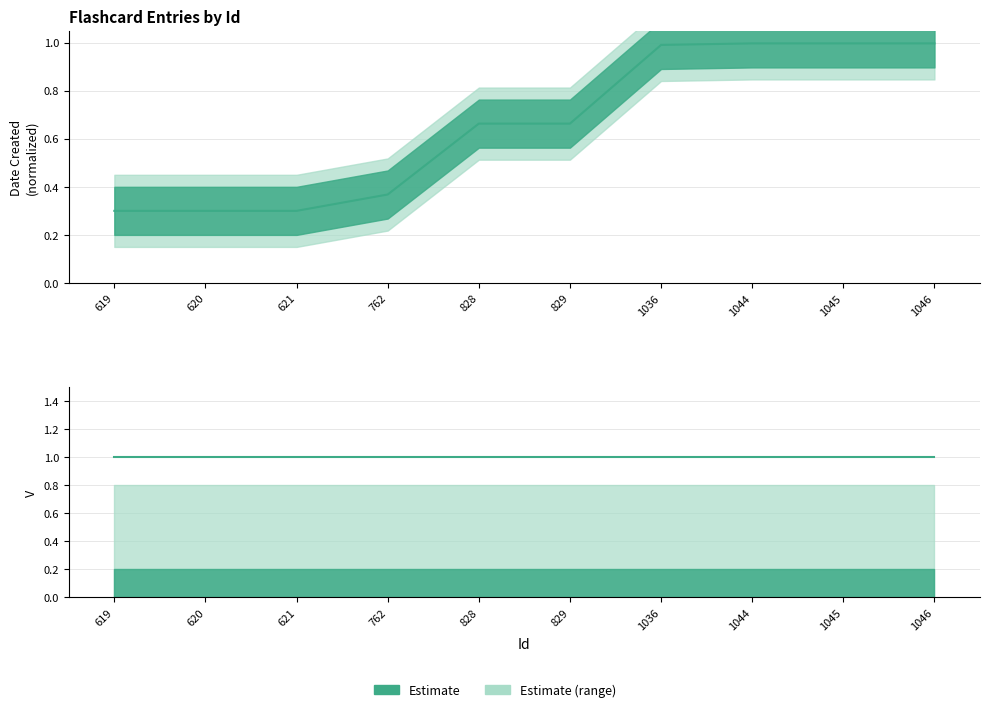

True or false: V (center) has a value of 1.0 at 762.

True